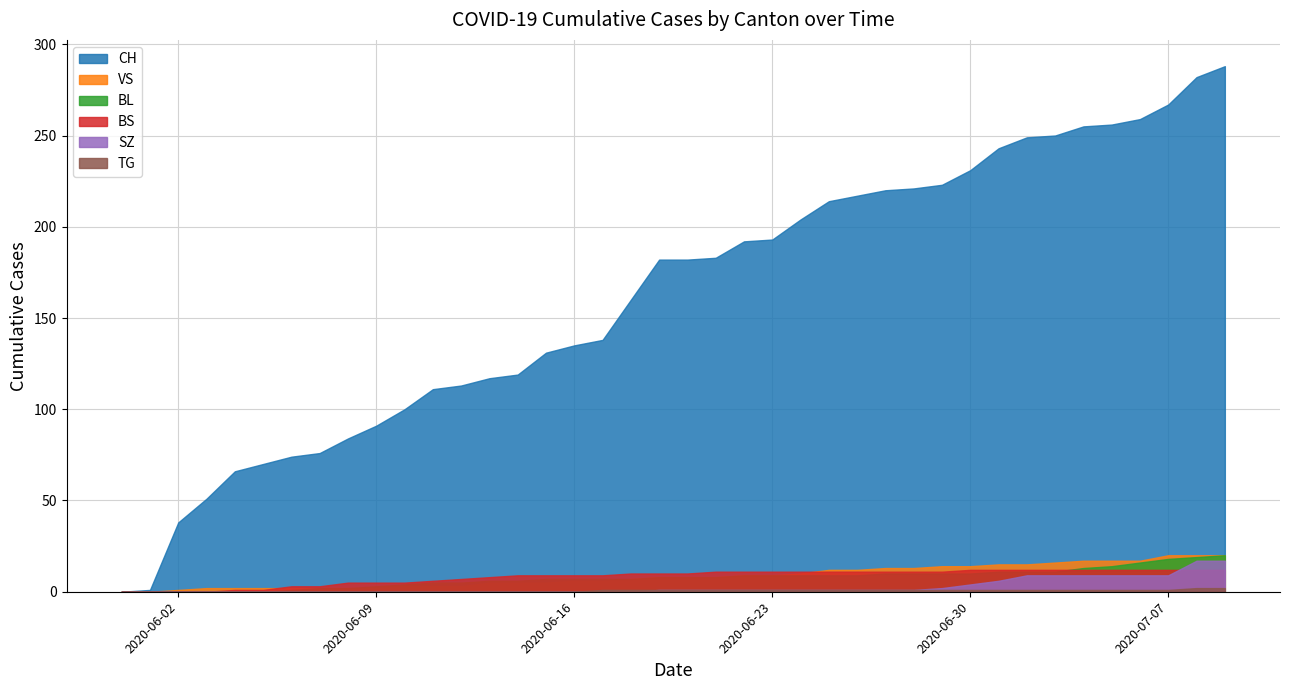

Which series has the largest range (max minus min)?

CH